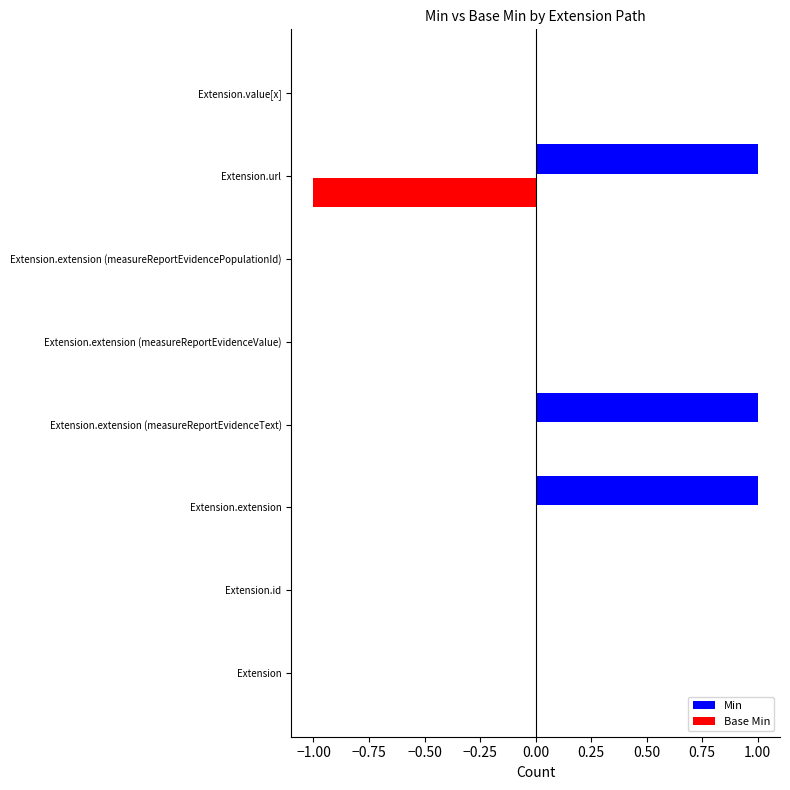

Between Extension.extension and Extension.extension (measureReportEvidencePopulationId), which series saw the biggest shift?

Min